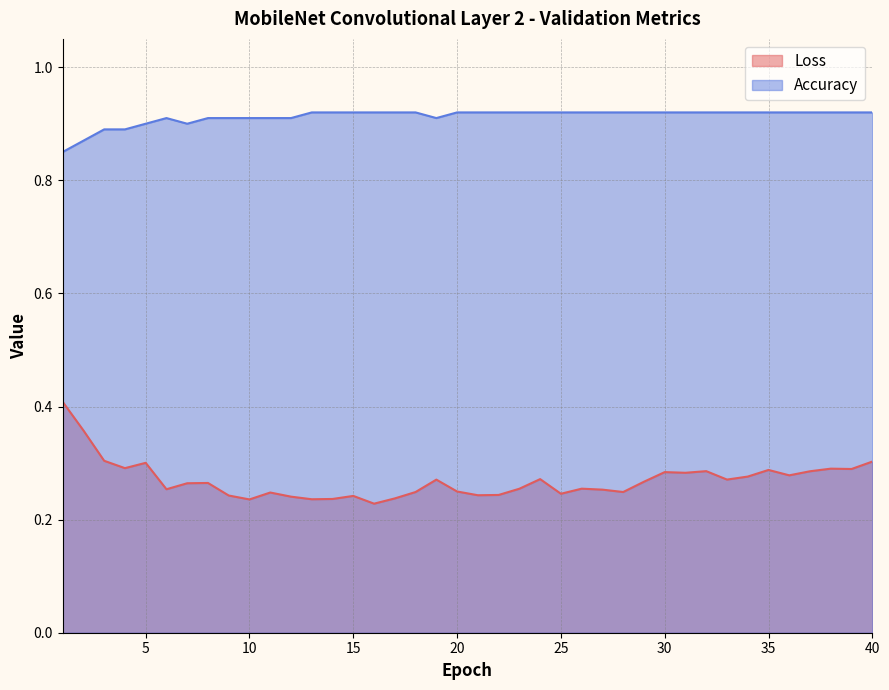

In Accuracy, how many points are higher than both neighbors (excluding endpoints)?

1